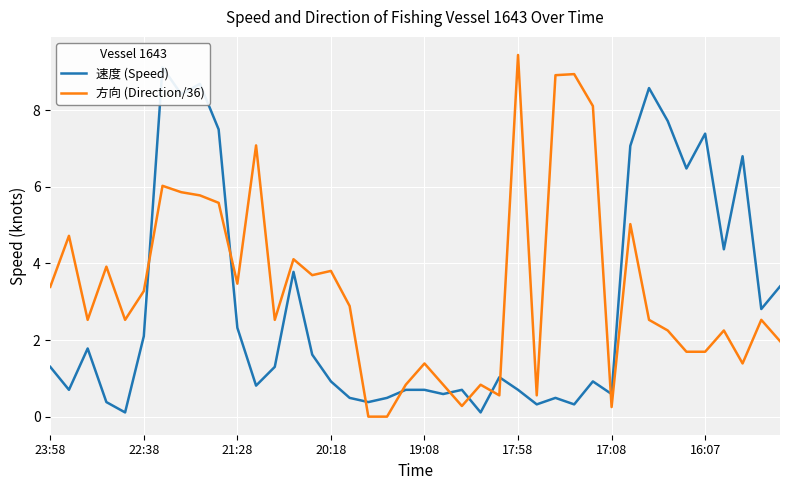

How many intersections are there between 速度 (Speed) and 方向 (Direction/36)?

9